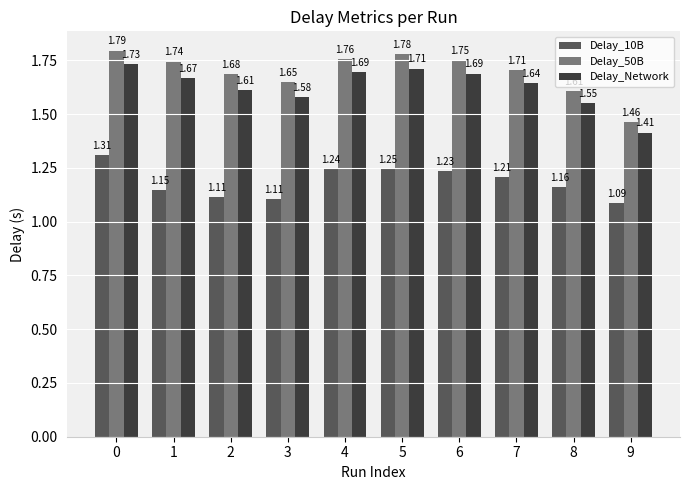

List the series in order of their peak value, lowest first.

Delay_10B, Delay_Network, Delay_50B